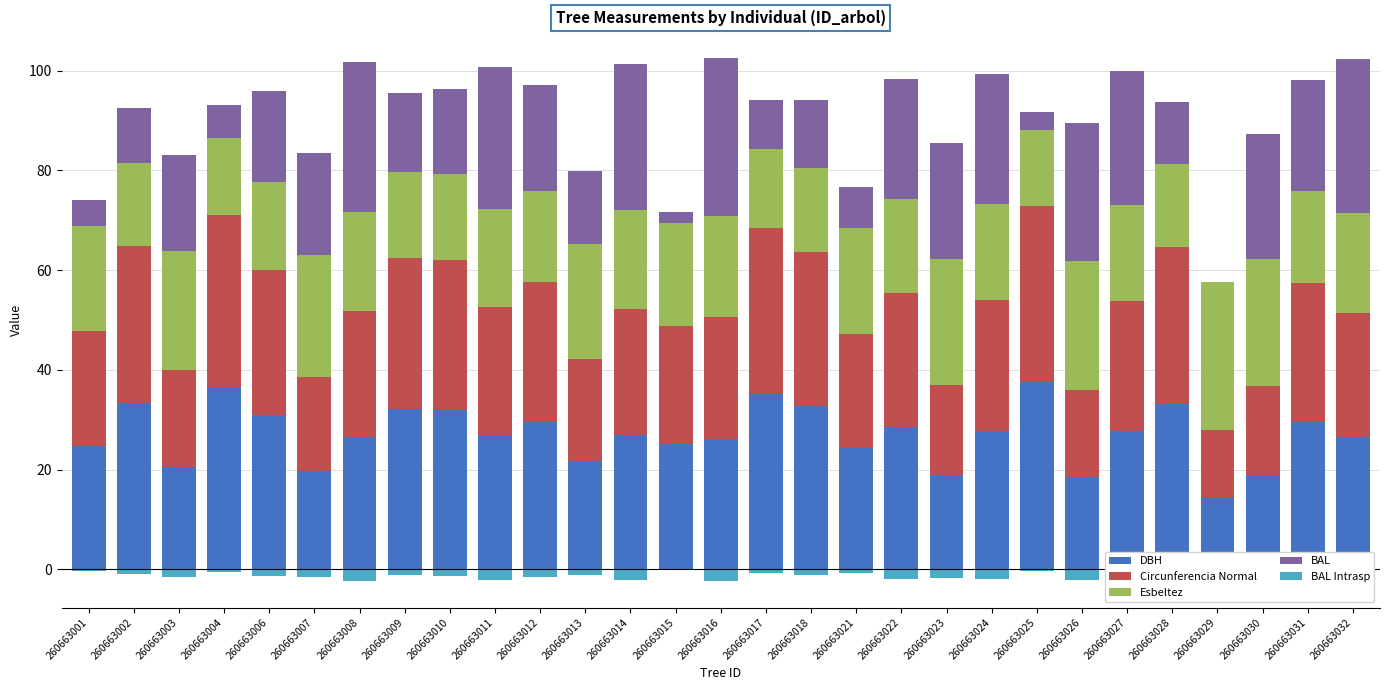

Where is BAL nearest to the value 15?

260663013